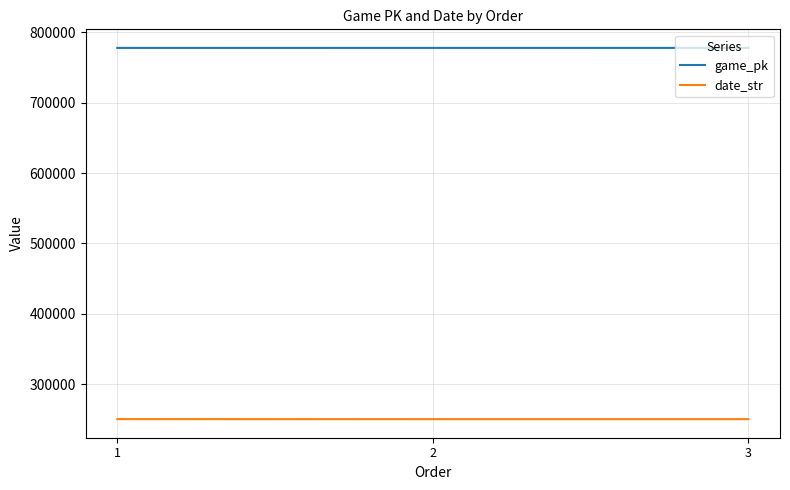

What is the average value of the game_pk series?

777701